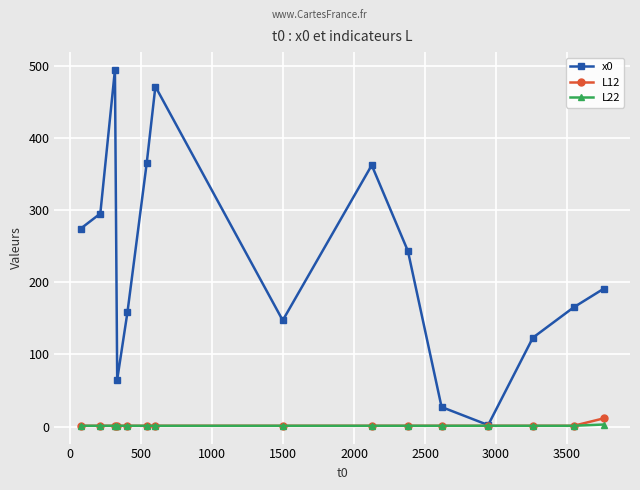

What is the value of the x0 point at the 8th from the left?

147.0